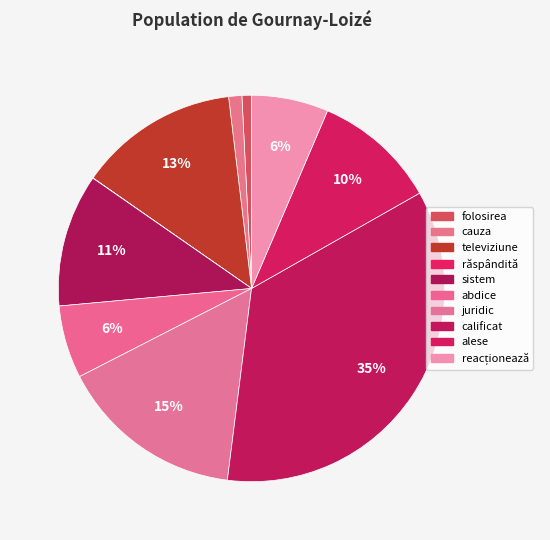

Is the sum of folosirea and reacționează greater than half?

No